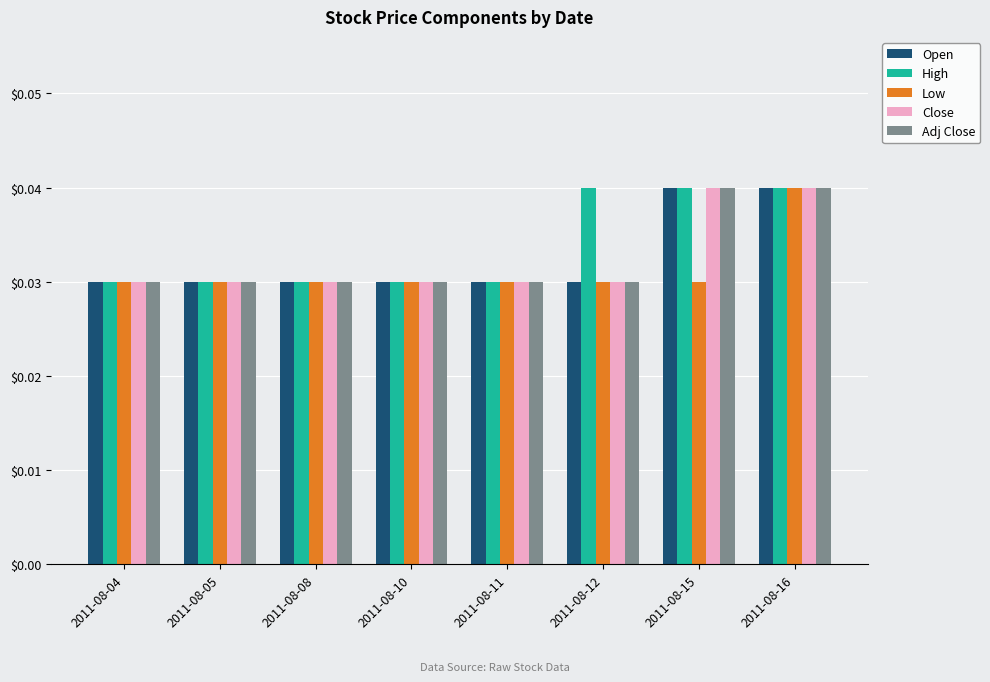

Between 2011-08-15 and 2011-08-16, which series saw the biggest shift?

Low